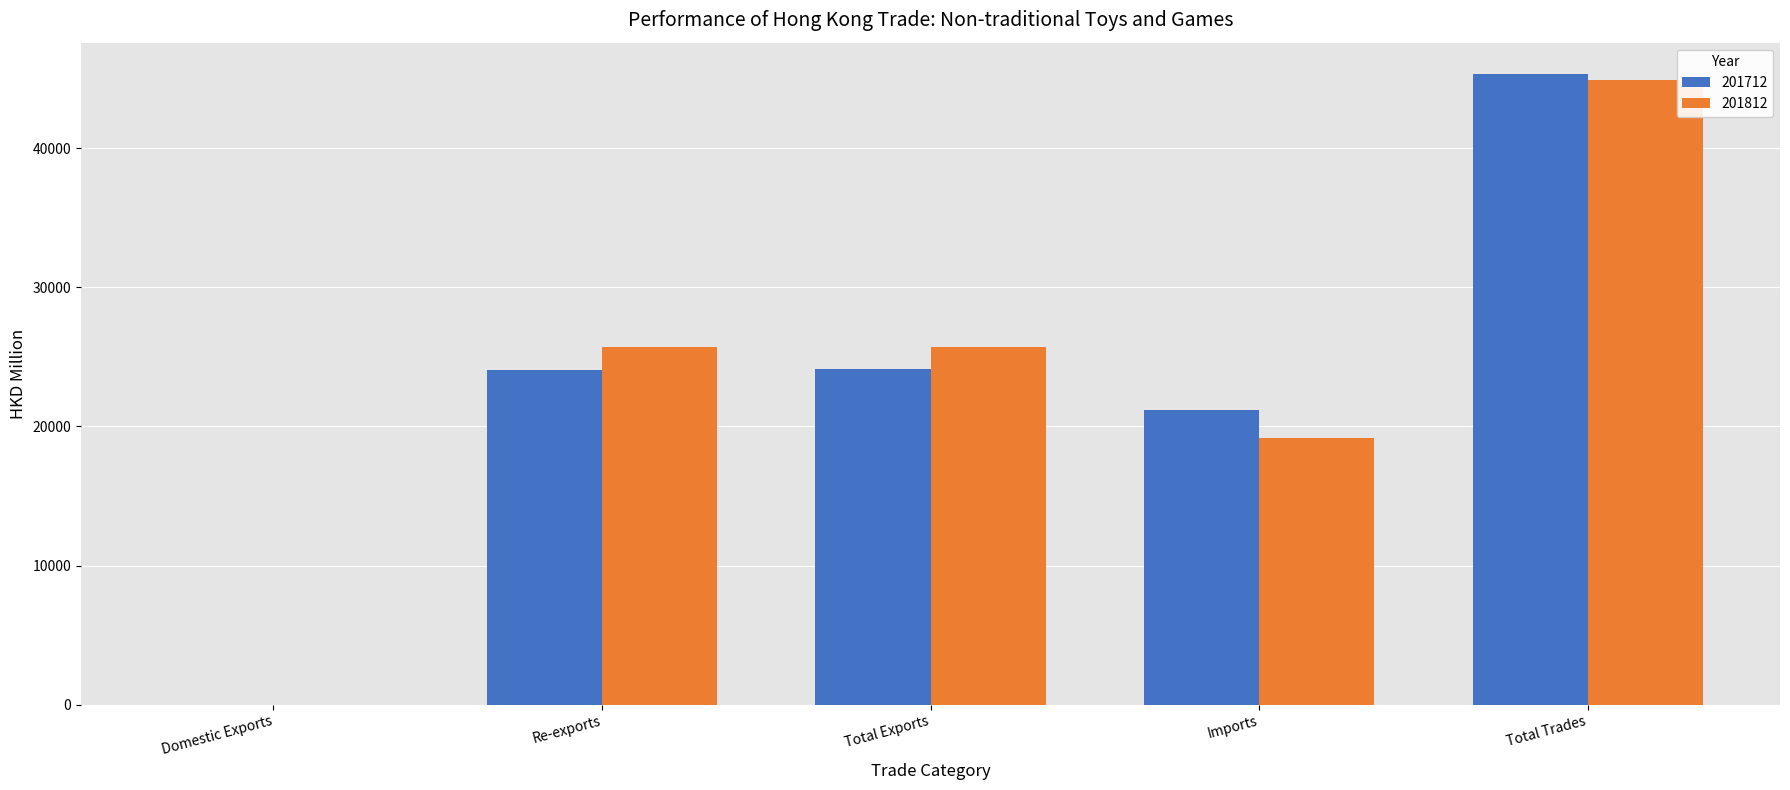

Which category has the highest value across all series?

Total Trades